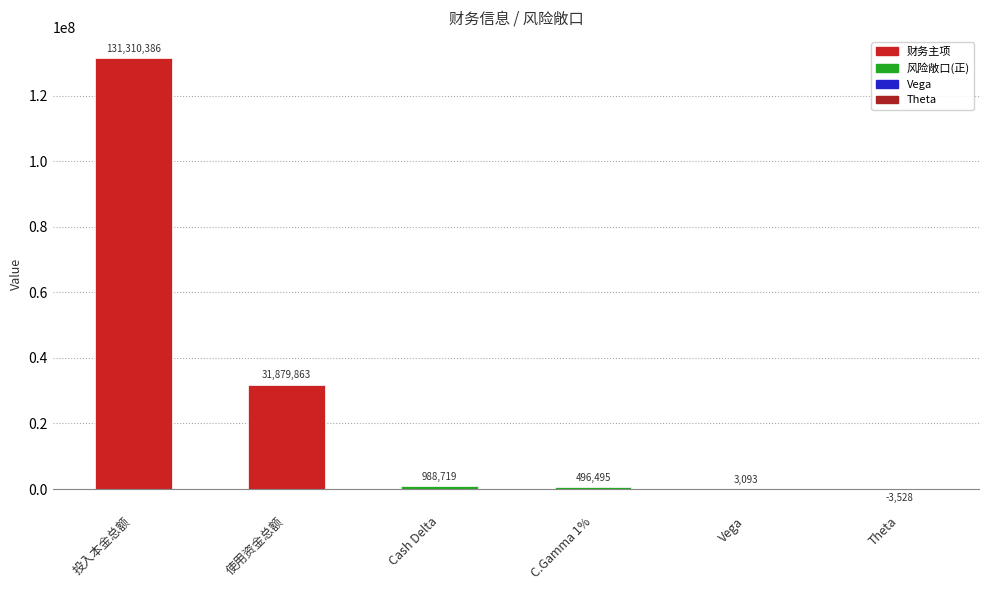

Between Vega and 投入本金总额, which is larger?

投入本金总额